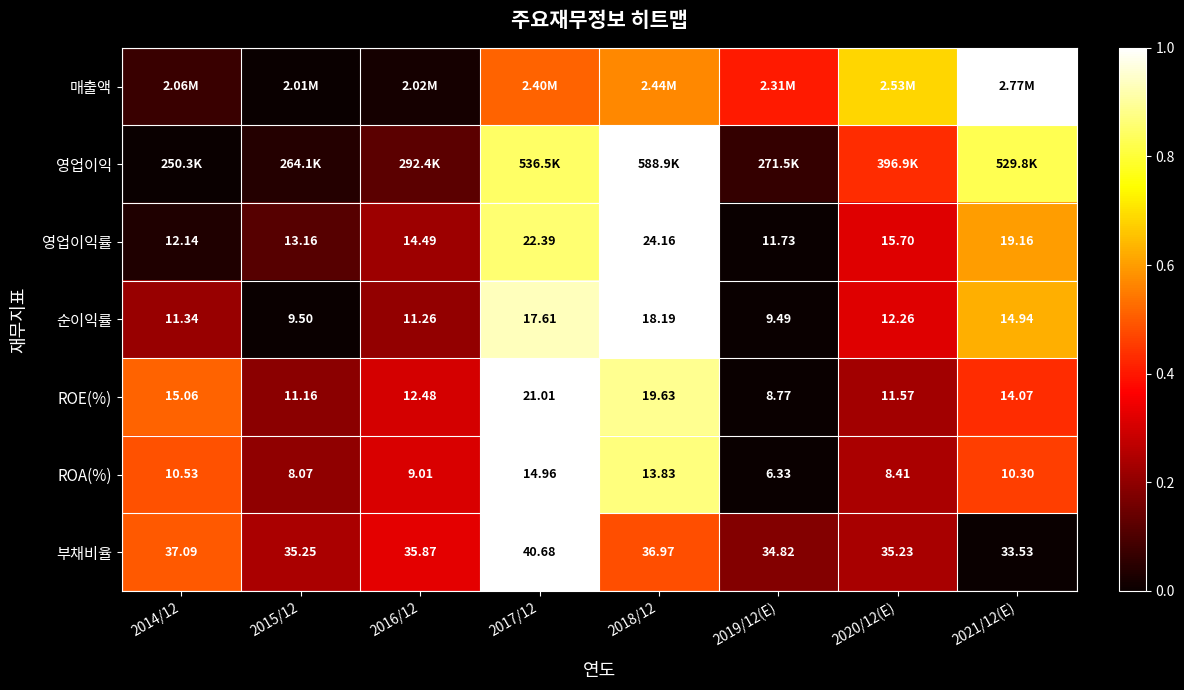

Is the value of ROE(%) at 2016/12 greater than the value of 순이익률 at 2014/12?

Yes